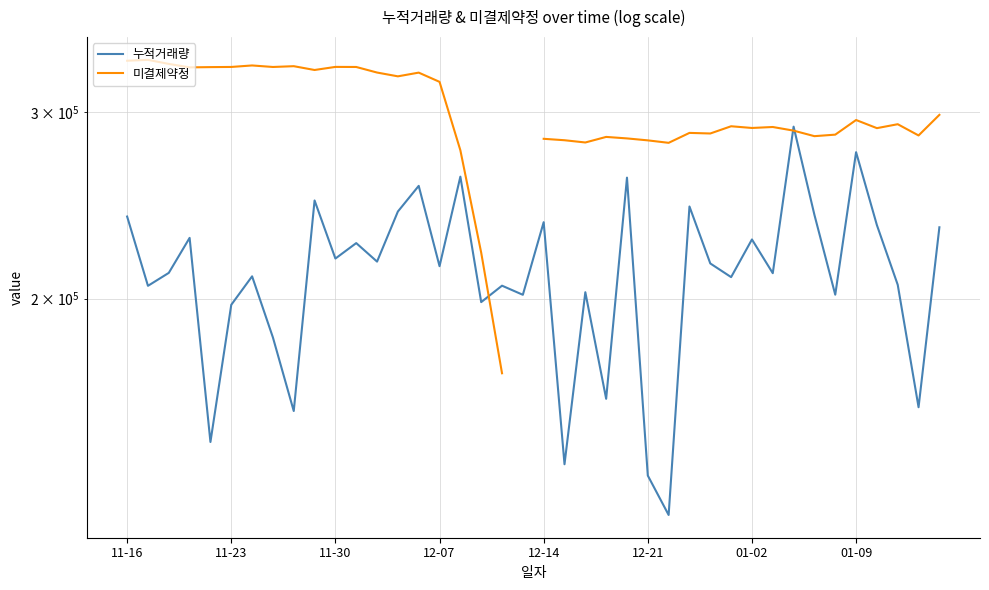

What are all the series names shown in the legend?

누적거래량, 미결제약정